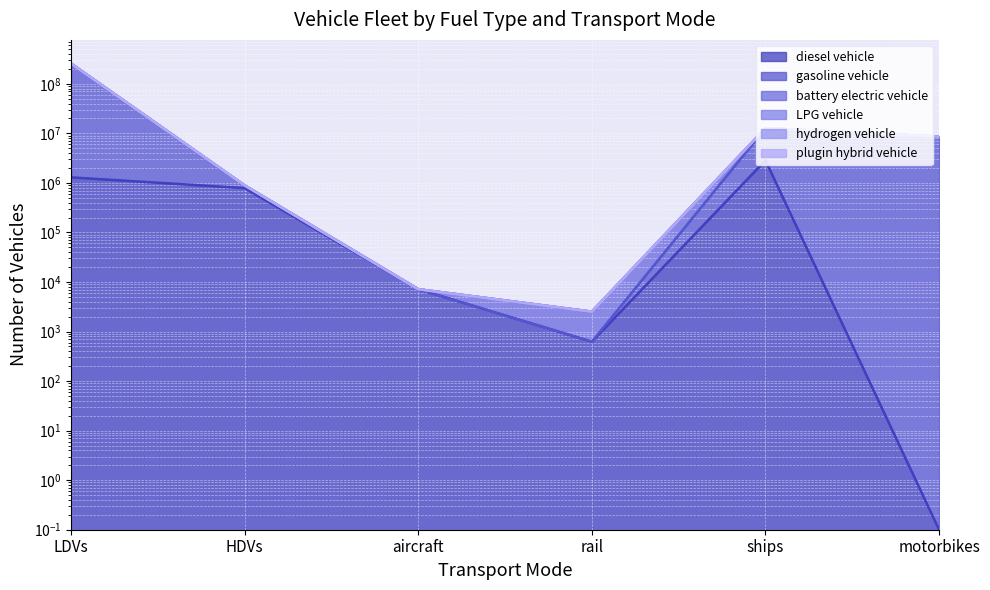

Reading right to left, extract all data points from this chart.

diesel vehicle: motorbikes=0.1	ships=2850434.9	rail=624.1	aircraft=7149.1	HDVs=786021.4	LDVs=1292884.0
gasoline vehicle: motorbikes=8596314.5	ships=12705000.8	rail=2518.7	aircraft=7149.6	HDVs=891589.2	LDVs=256850555.0
battery electric vehicle: motorbikes=8596314.4	ships=12705000.7	rail=2518.6	aircraft=7149.5	HDVs=891589.1	LDVs=256209121.0
LPG vehicle: motorbikes=8596314.3	ships=12705000.6	rail=2518.5	aircraft=7149.4	HDVs=891462.4	LDVs=256202675.0
hydrogen vehicle: motorbikes=8596314.2	ships=12705000.5	rail=2518.4	aircraft=7149.3	HDVs=884207.3	LDVs=256109624.0
plugin hybrid vehicle: motorbikes=8596314.1	ships=12705000.4	rail=624.2	aircraft=7149.2	HDVs=883907.3	LDVs=255236708.0